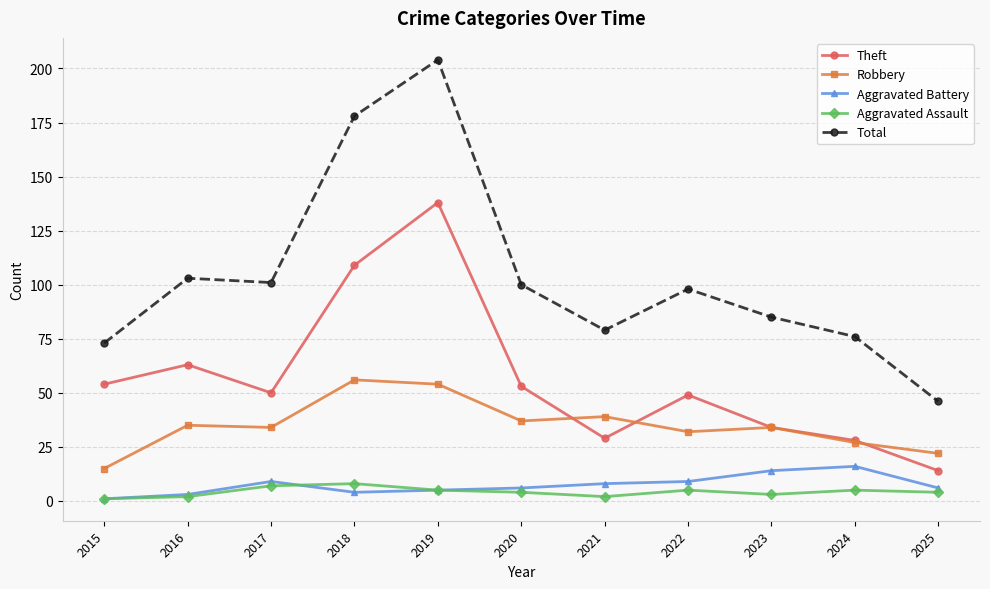

True or false: Robbery and Aggravated Battery cross at least once.

False